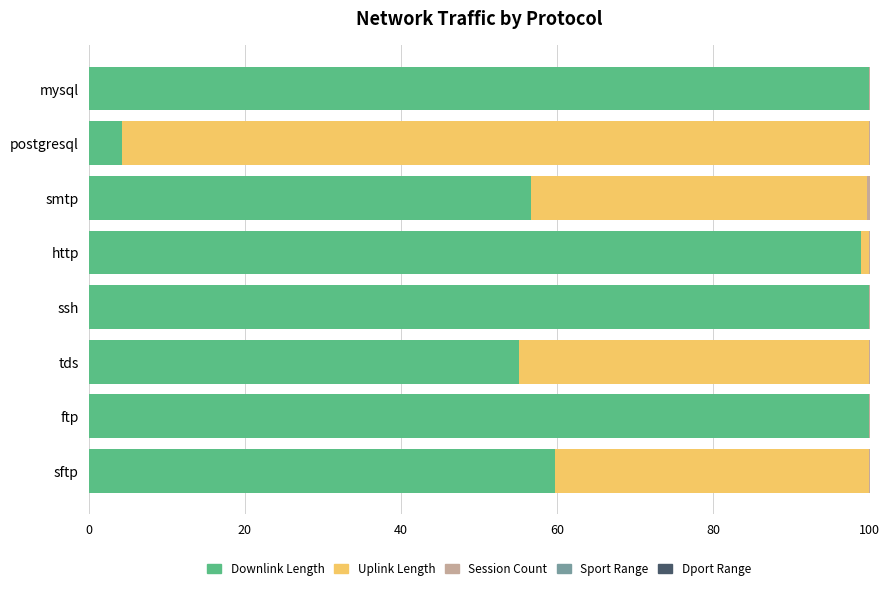

What is the sum of all Downlink Length values?

574.8